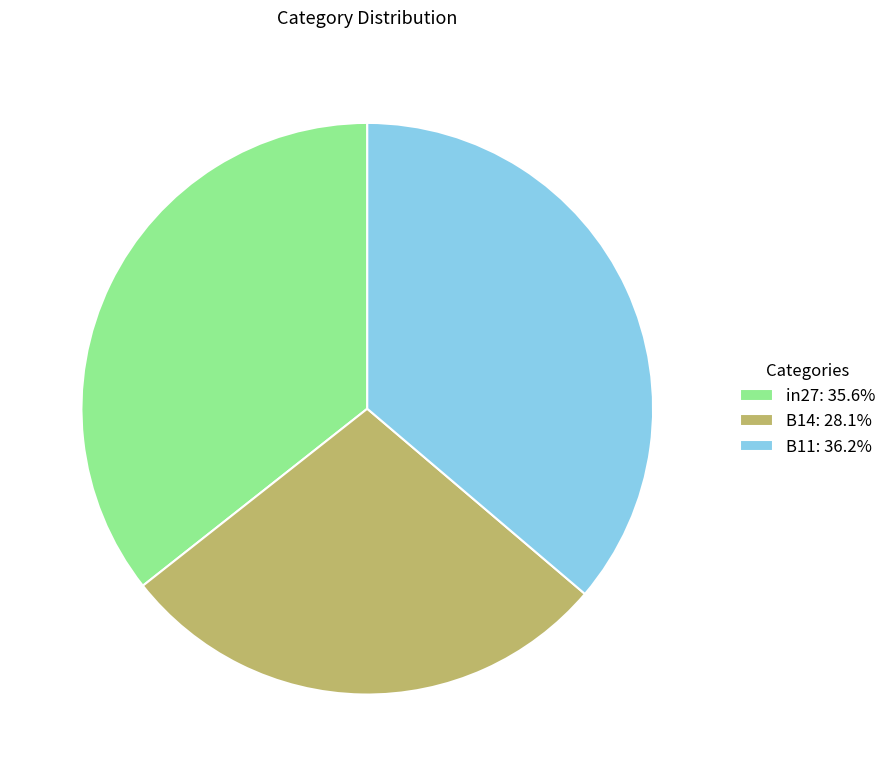

Do in27 and B11 together represent more than half of the pie?

Yes